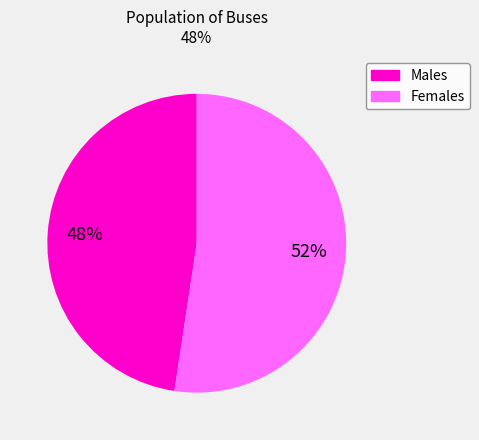

Is there a majority slice in this chart?

Yes